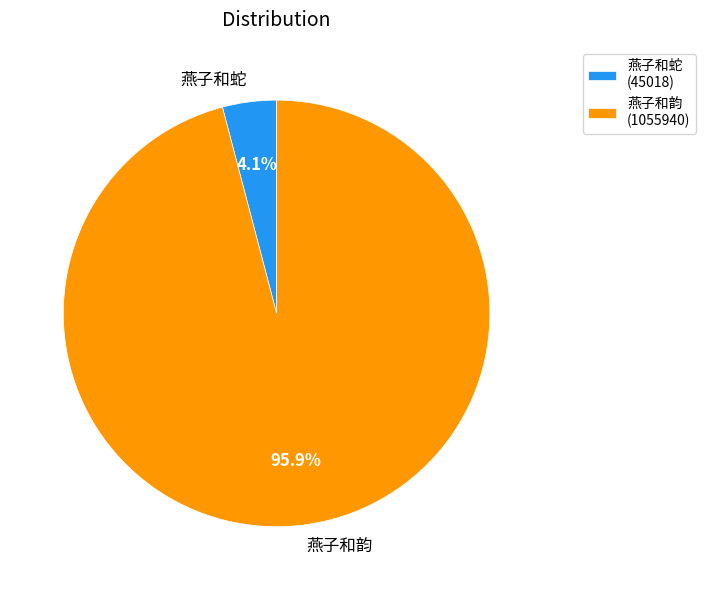

What is the smallest slice in the pie chart?

燕子和蛇